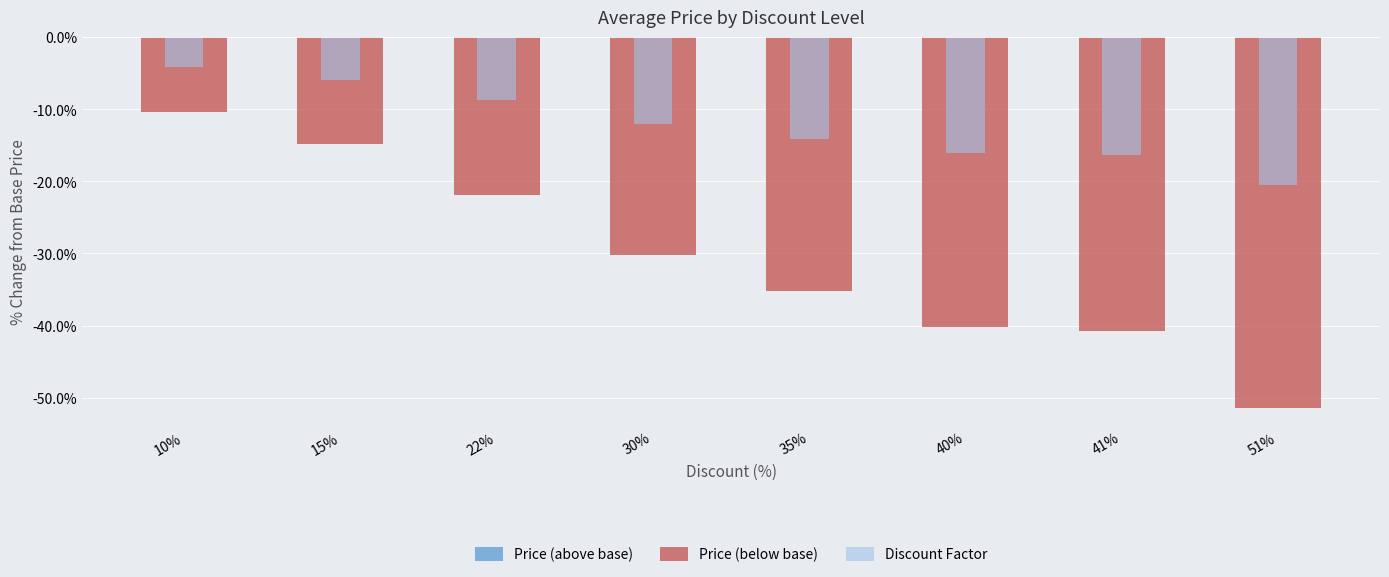

How many data points does each series have?

8